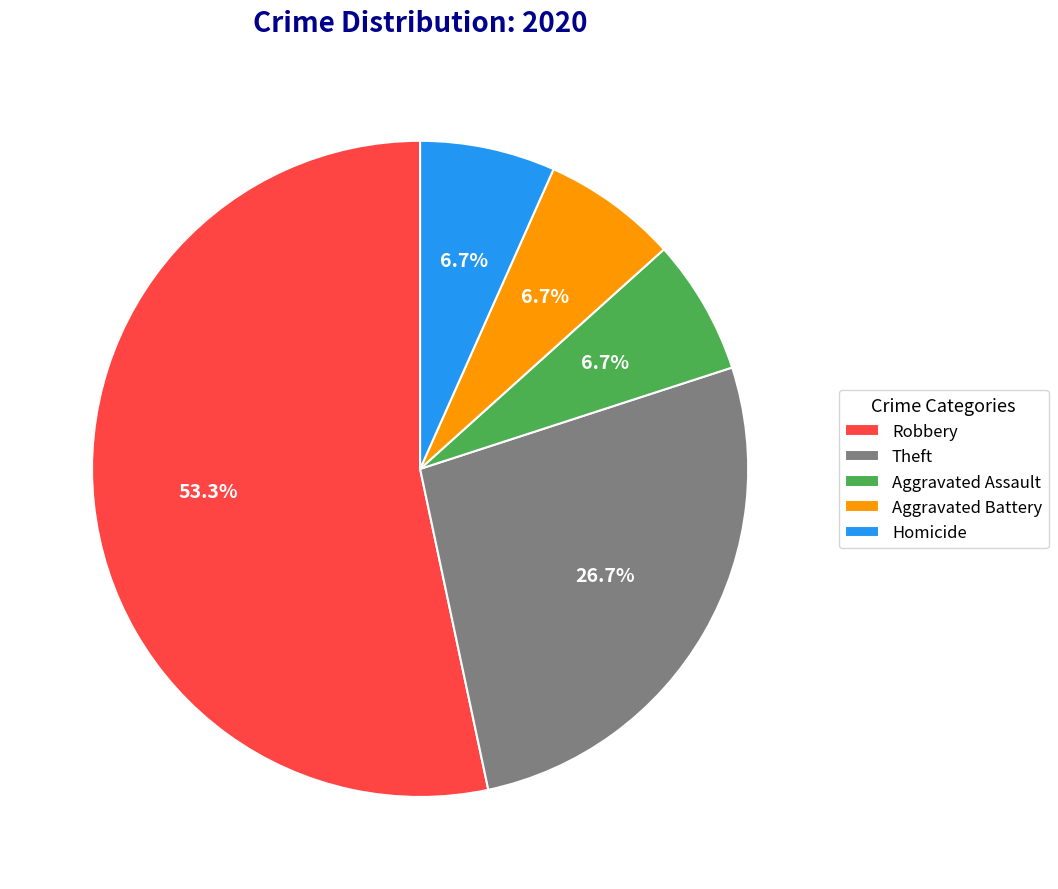

To the nearest percent, what is the difference between the Theft and Aggravated Battery slice percentages?

20%